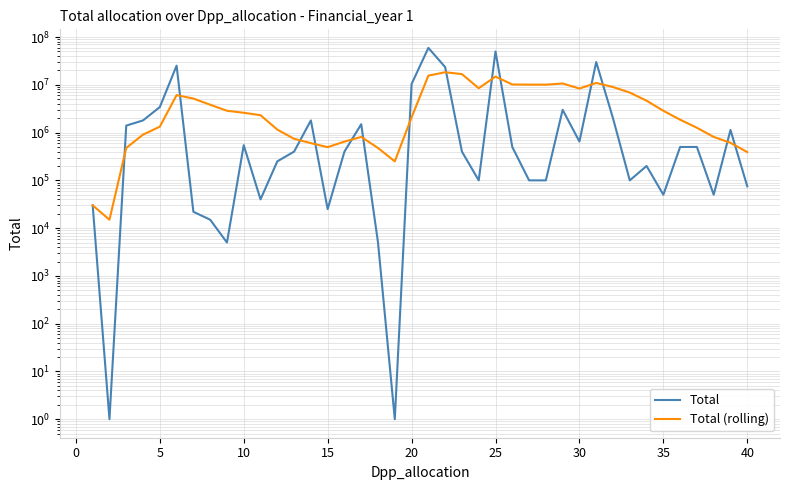

What is the average value of the Total (rolling) series?

4894190